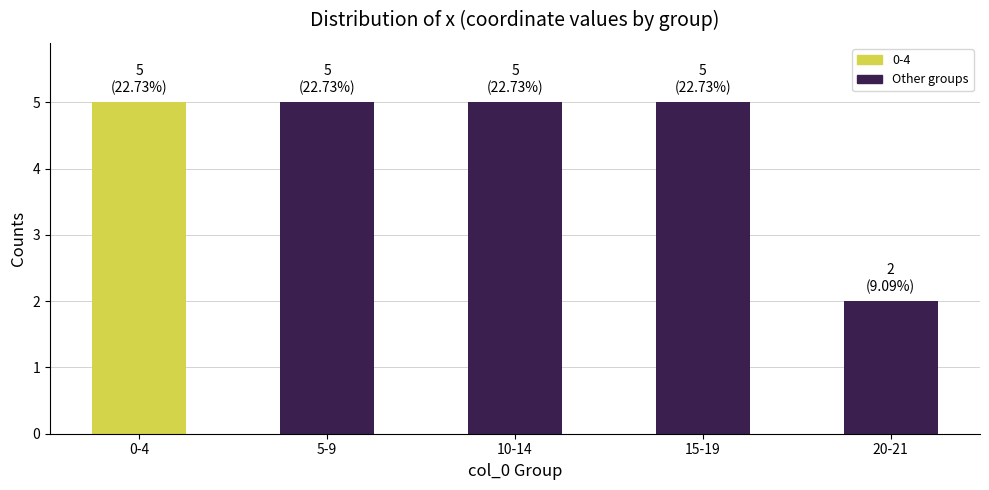

What is the difference between the values at 20-21 and 10-14?

3